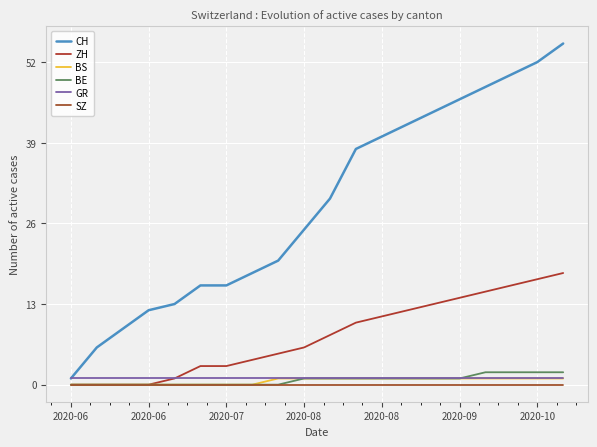

At how many categories does at least one series exceed 17?

13